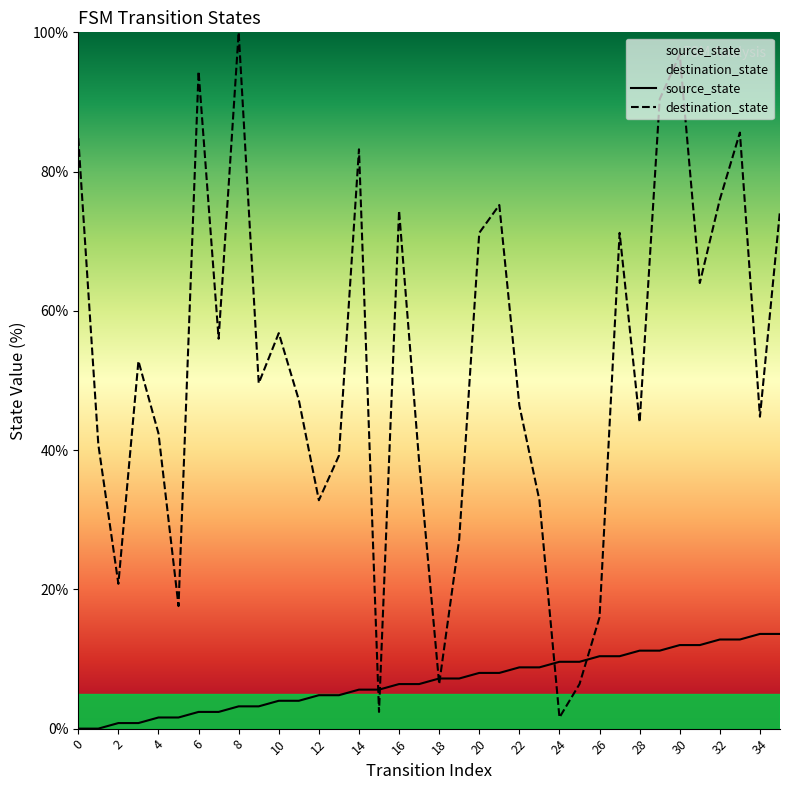

True or false: destination_state has more than 1 interior local peaks.

True